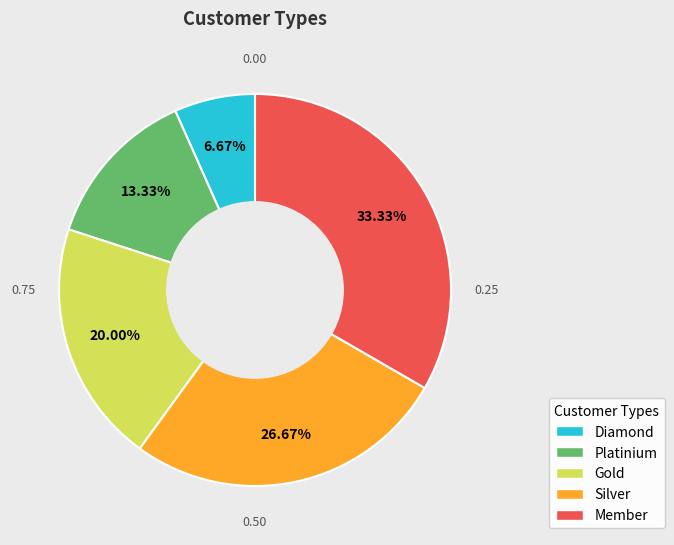

Is there a majority slice in this chart?

No